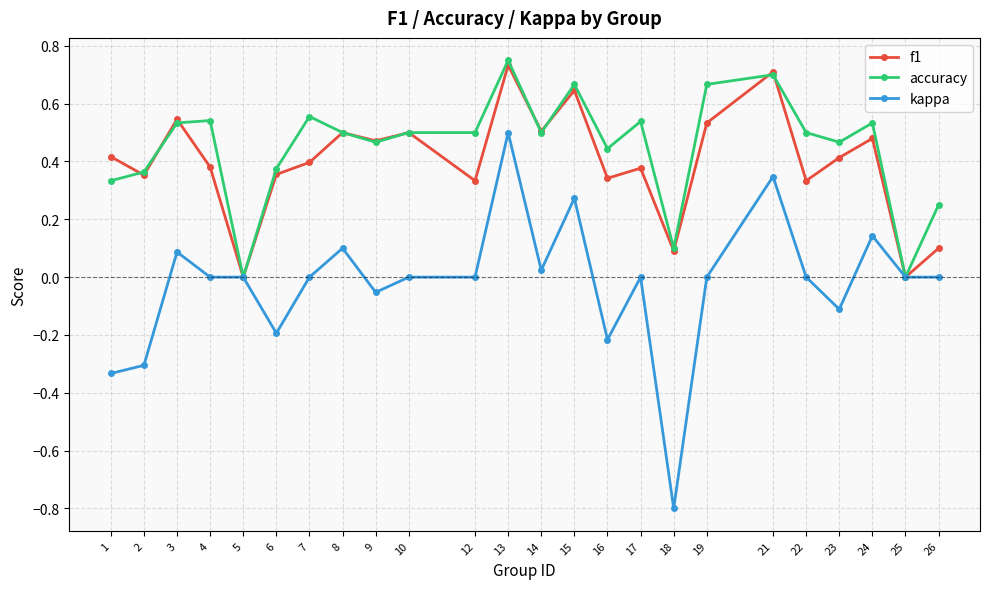

Which category has the highest value across all series?

13